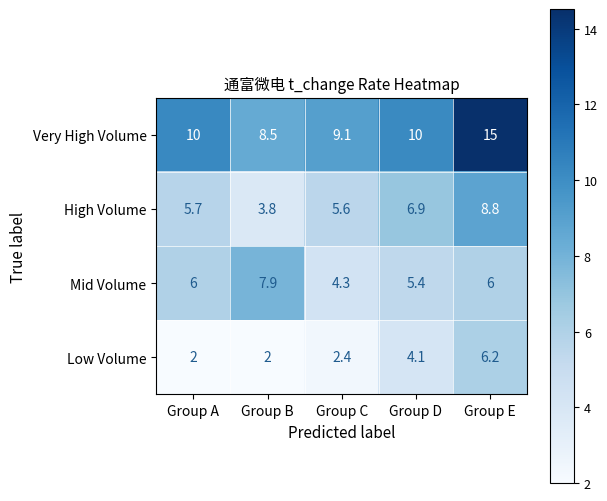

Which category has the highest value in the Very High Volume series?

Group E